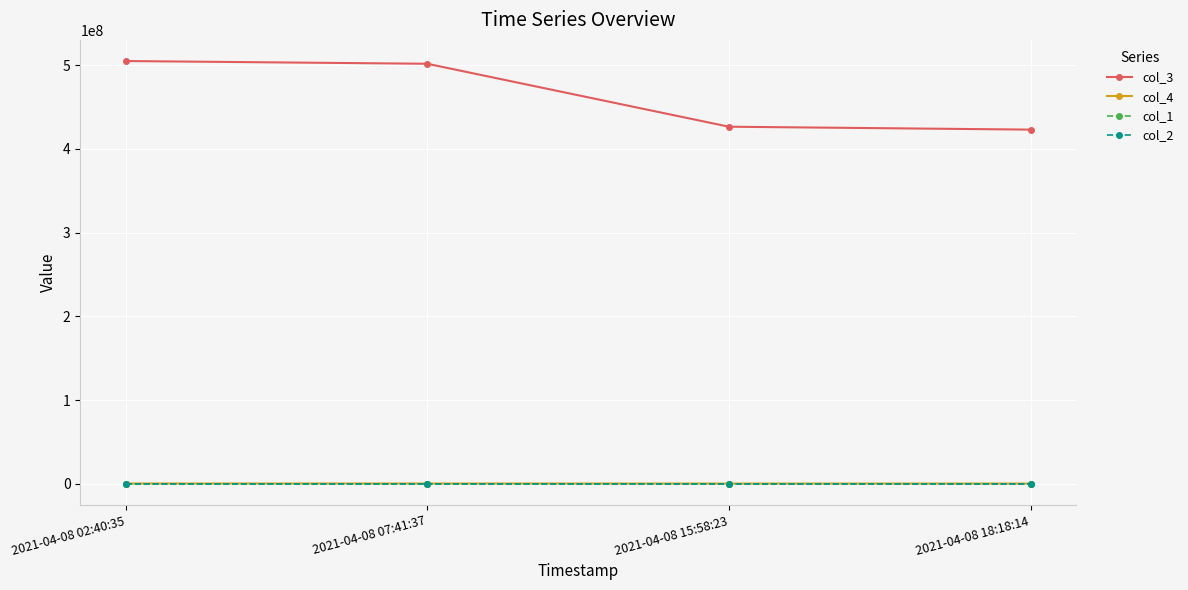

At how many categories does at least one series exceed 285310366?

4